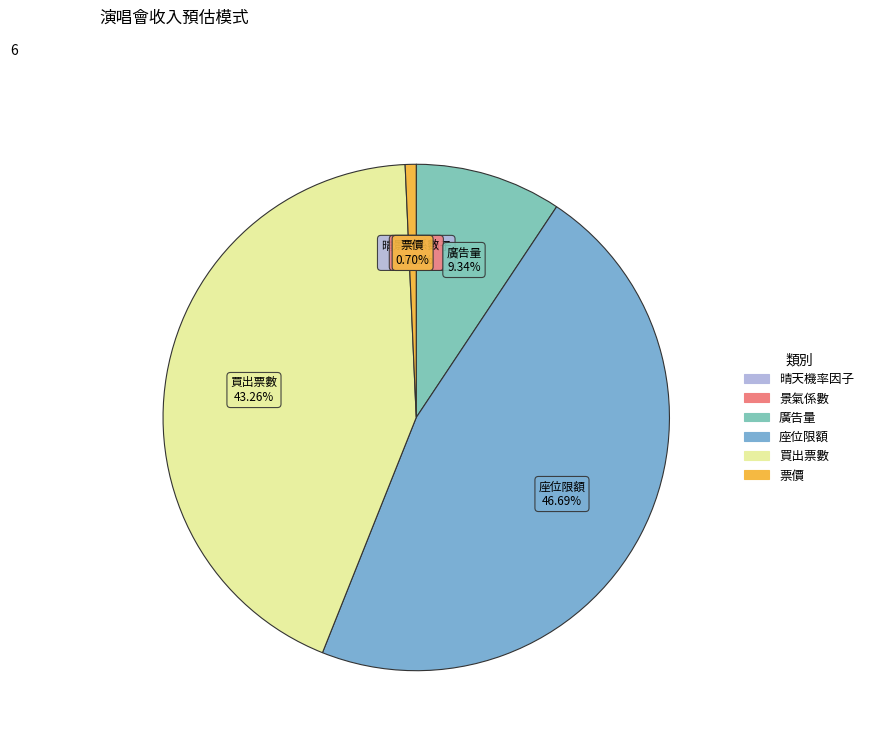

What is the largest slice in the pie chart?

座位限額